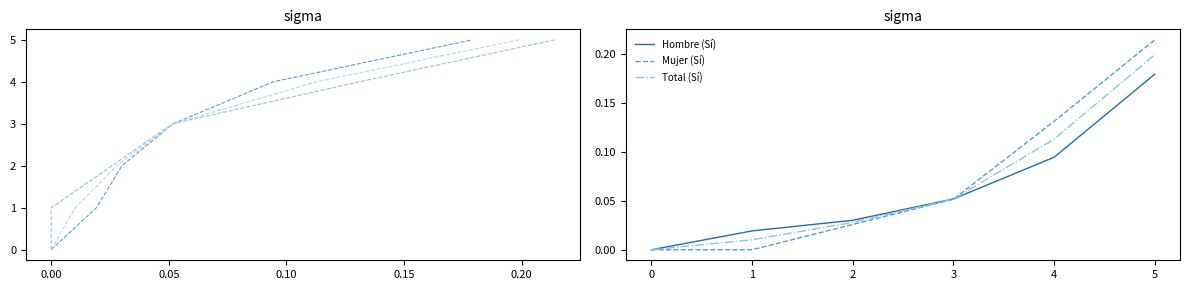

At how many categories does at least one series exceed 0?

5